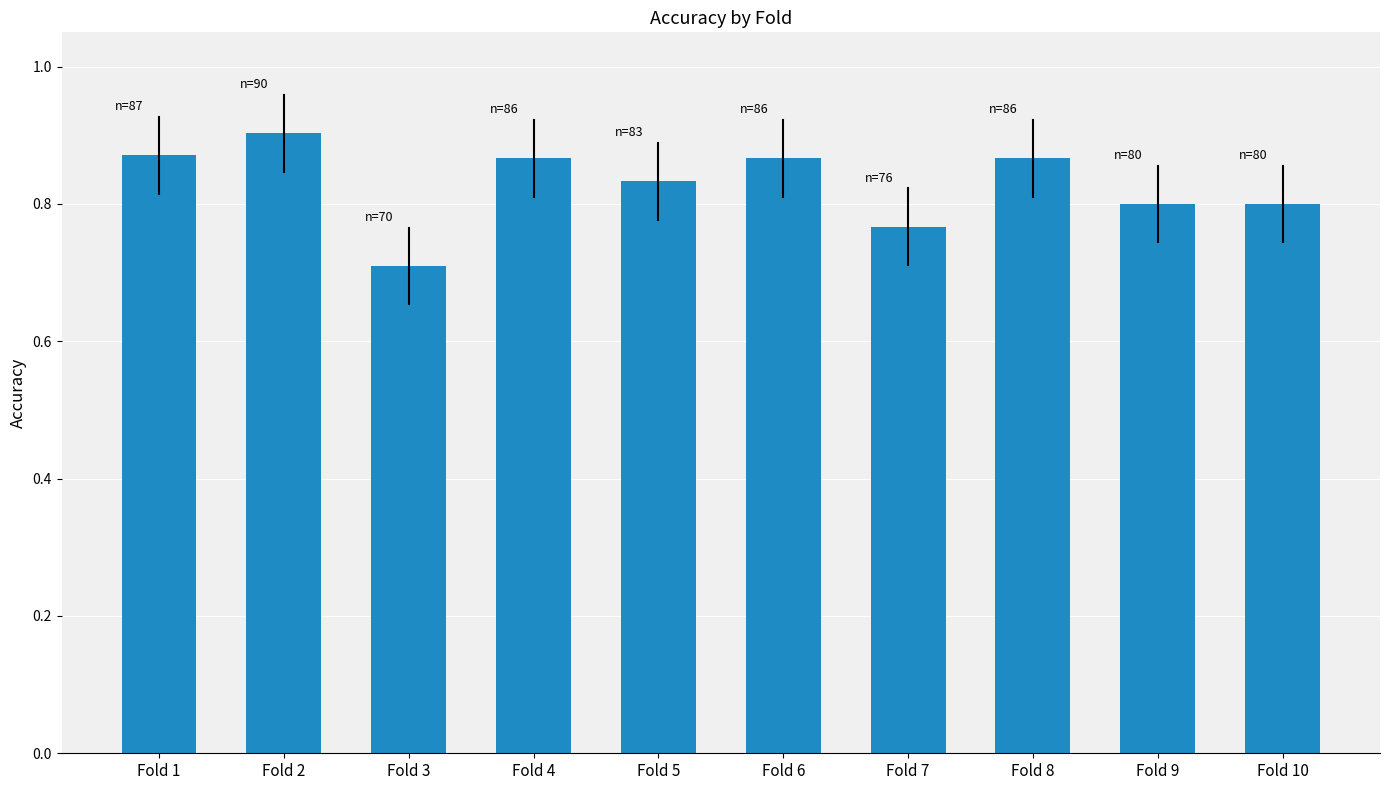

How many distinct data groups are displayed?

1